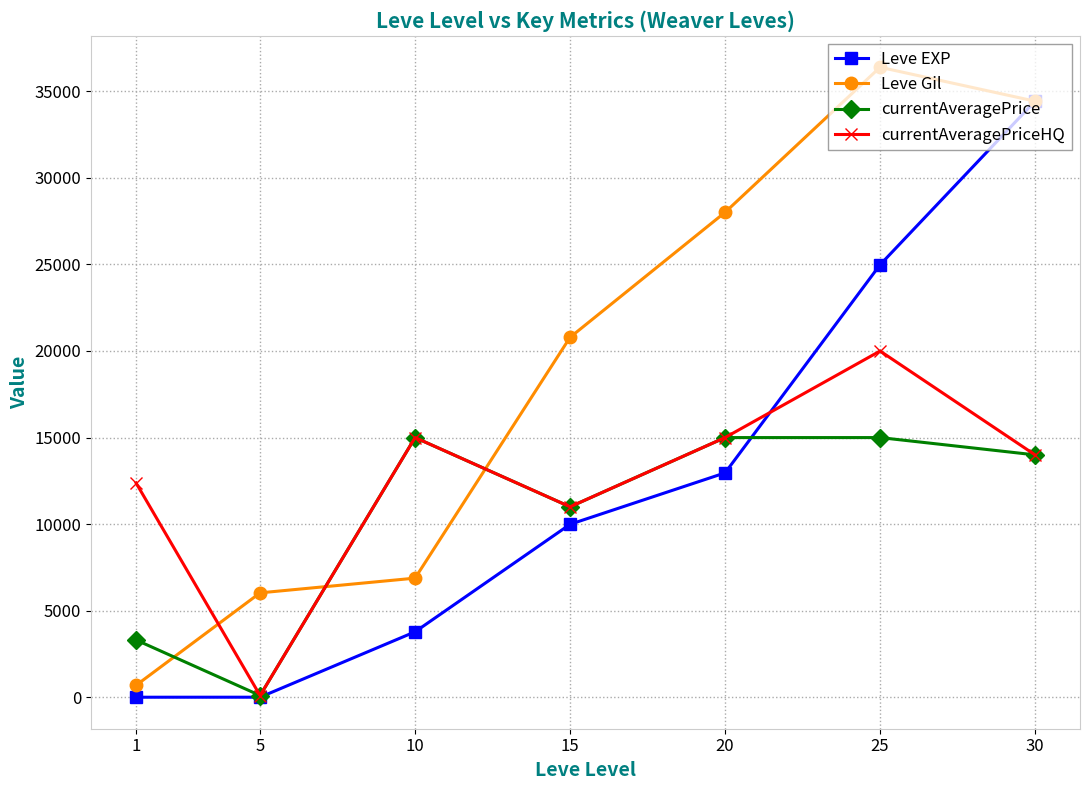

What is the maximum value shown in the chart?

36390